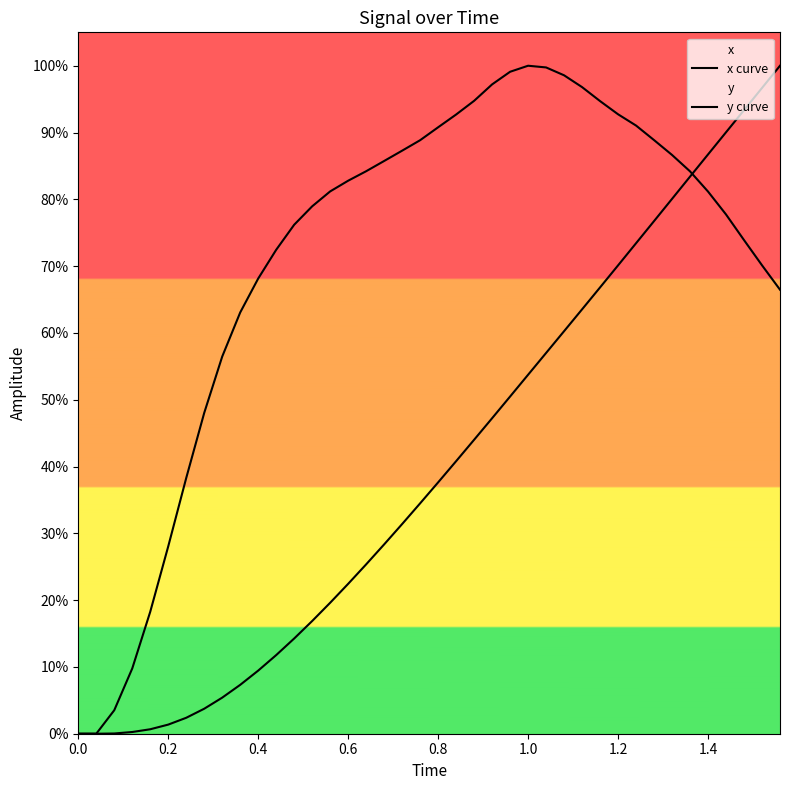

Is this an area chart (filled region under the line)?

No